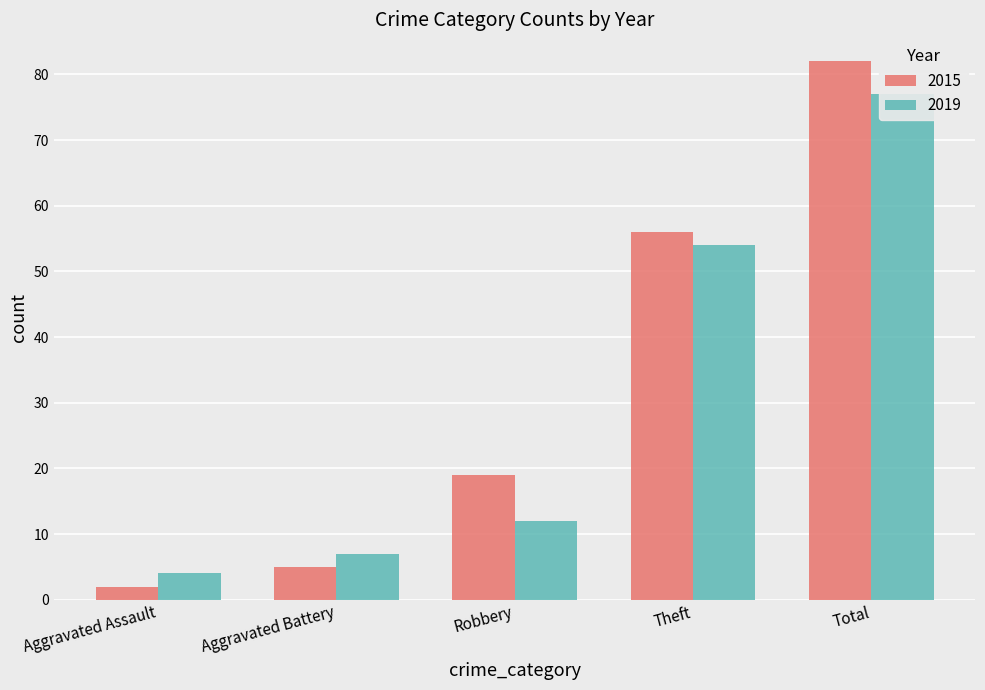

The 2019 series shows 12 at Aggravated Battery. True or false?

False